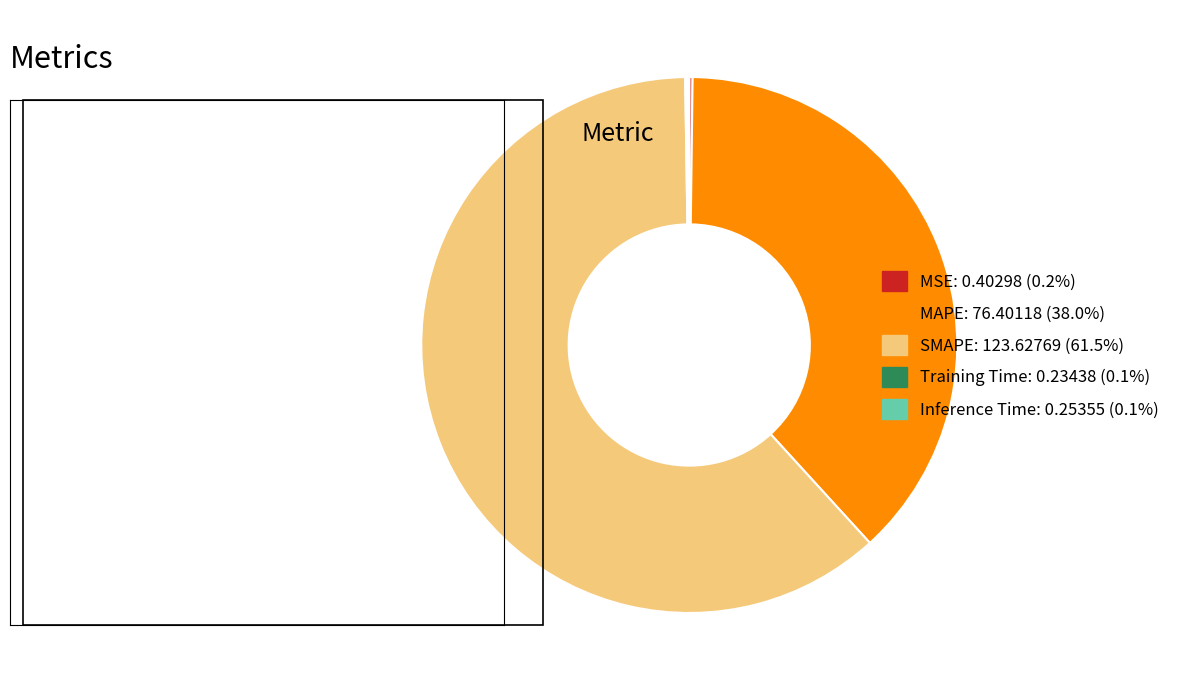

Which slice is the largest?

SMAPE